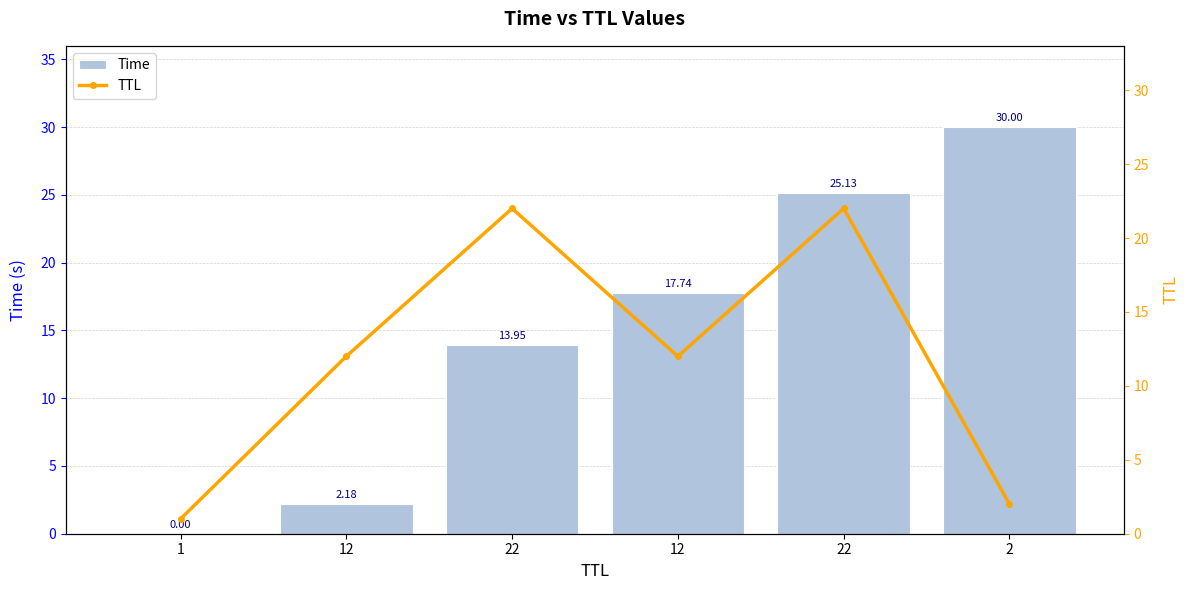

At which category does the chart reach its peak across all series?

2